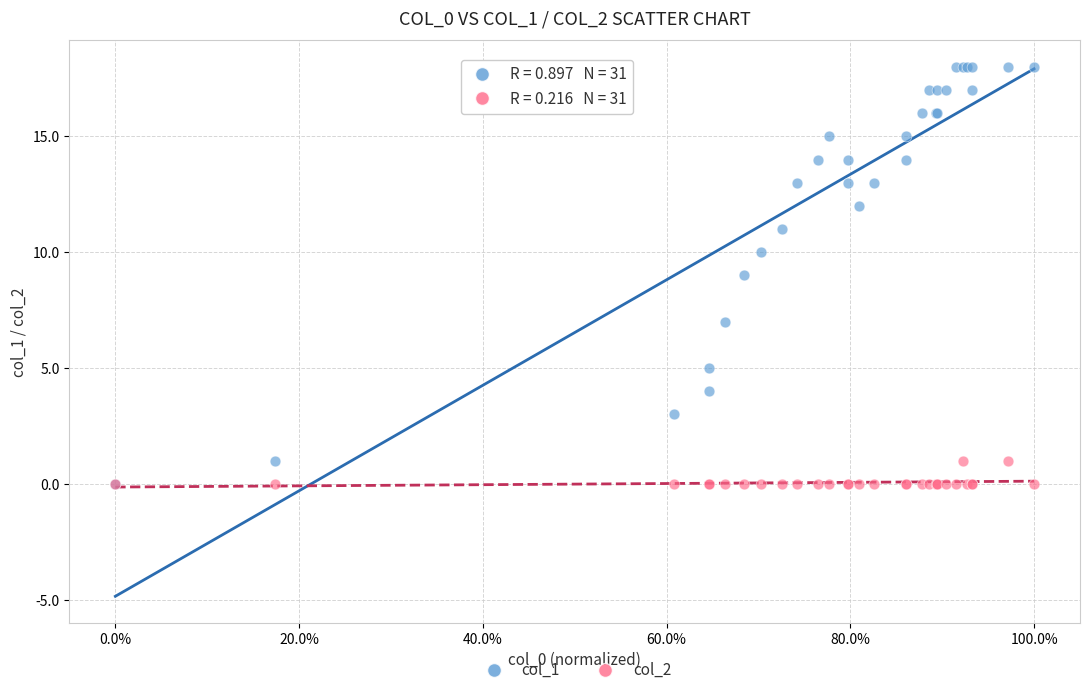

Which series has the largest Y range (max minus min)?

col_1